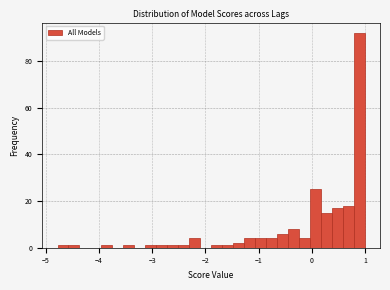

Around what value on the x-axis is the tallest bar? Give the approximate position of its centre, as read against the axis.

0.9